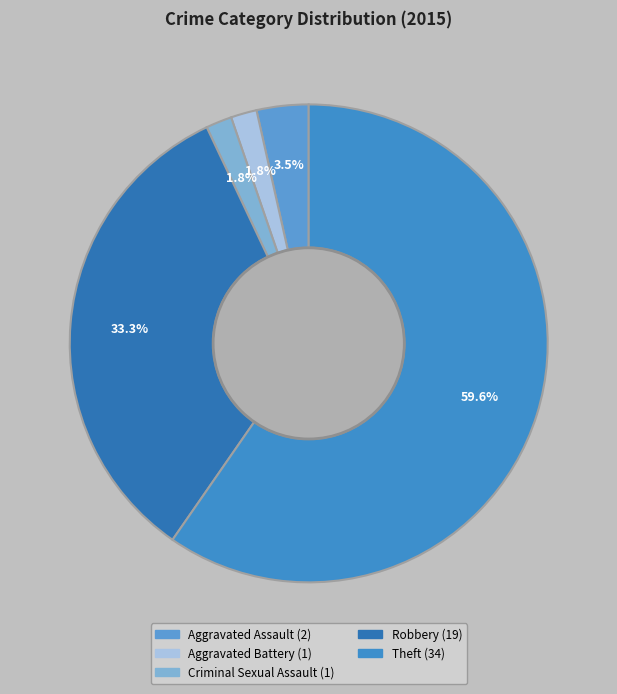

Do Aggravated Assault and Aggravated Battery together represent more than half of the pie?

No